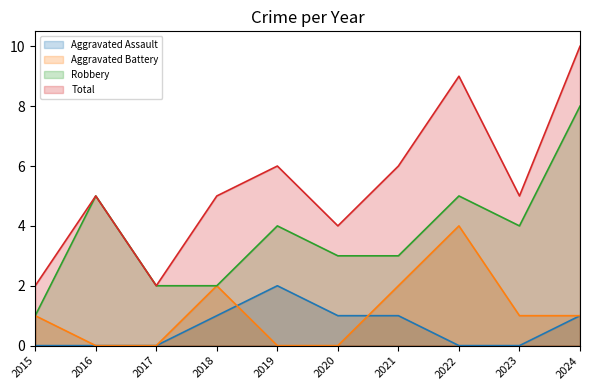

Which category has the lowest value across all series?

2015